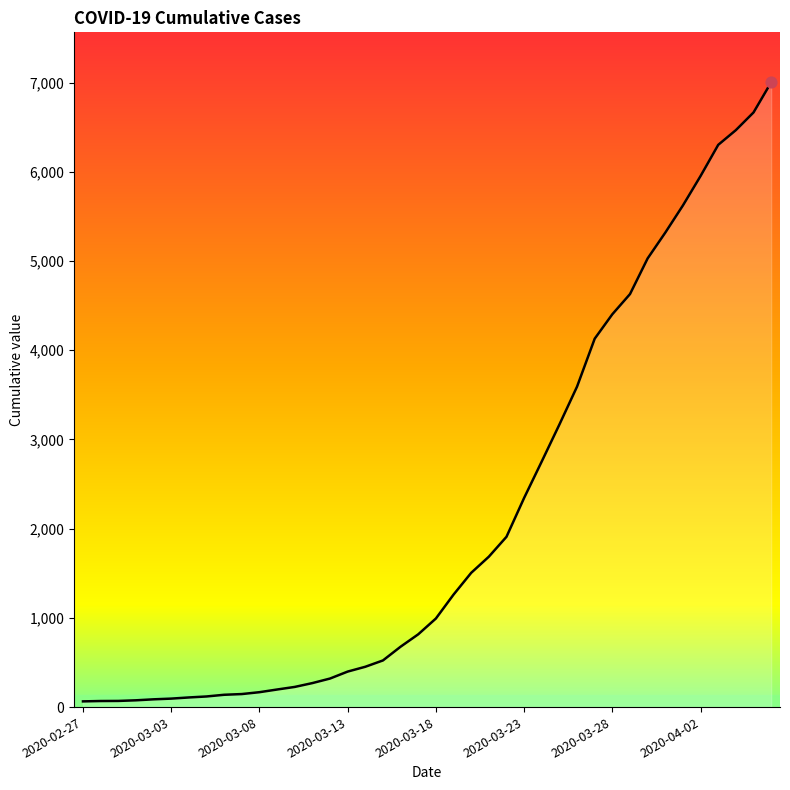

What is the greatest value displayed?

7004